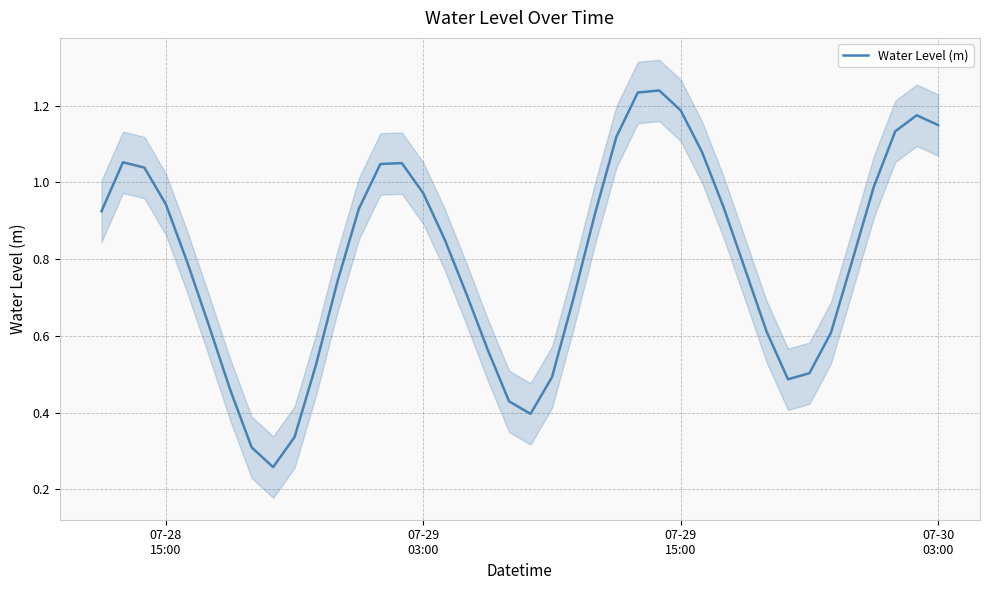

Does the chart have visible grid lines?

Yes